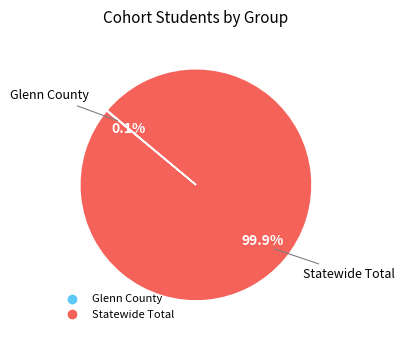

Does any single category account for the majority?

Yes